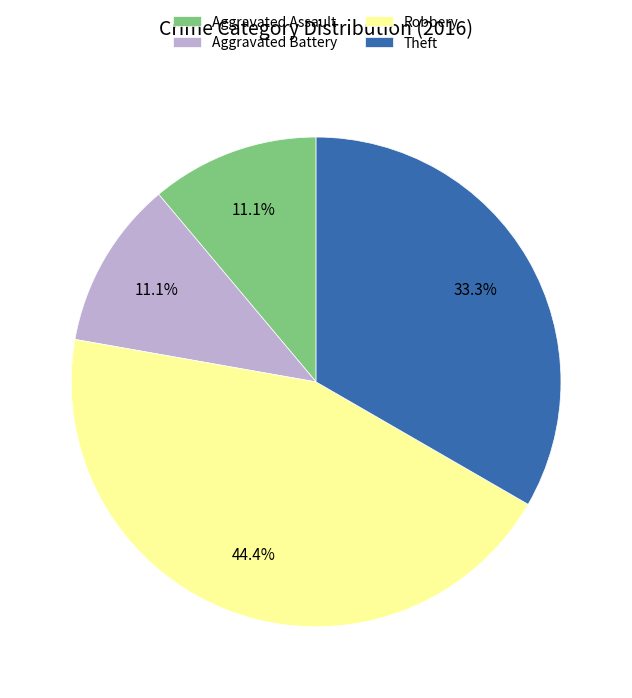

To the nearest percent, what is the combined percentage of Robbery and Theft?

78%